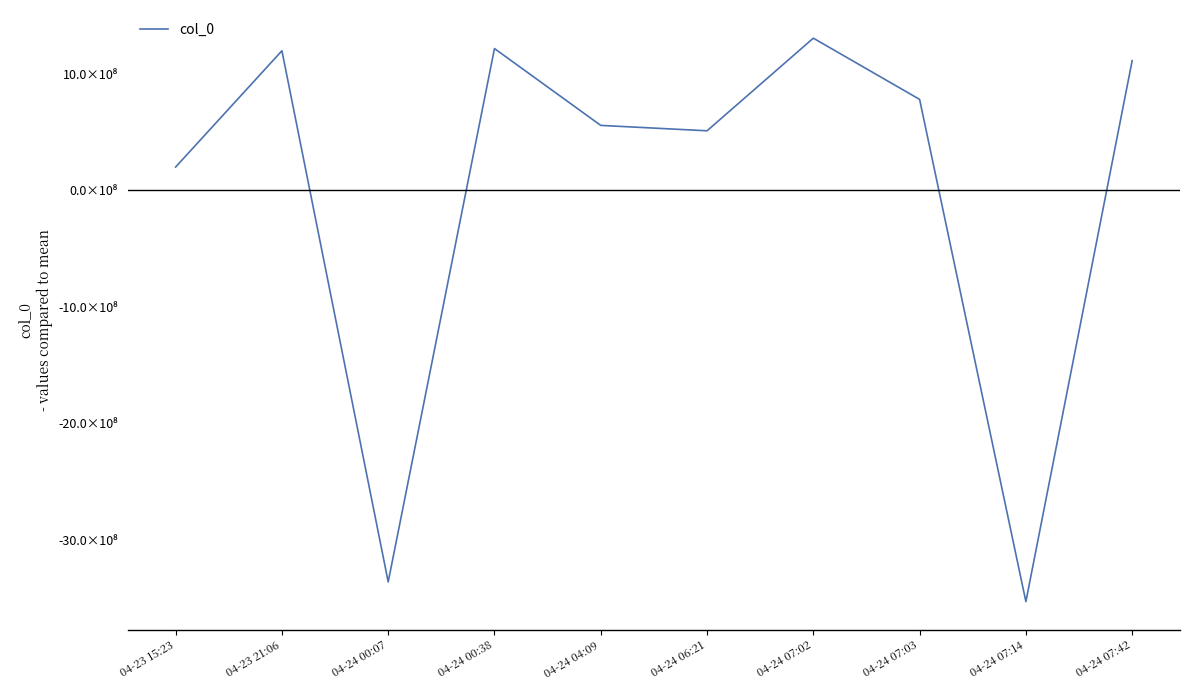

Does the chart display data point markers on the line(s)?

No